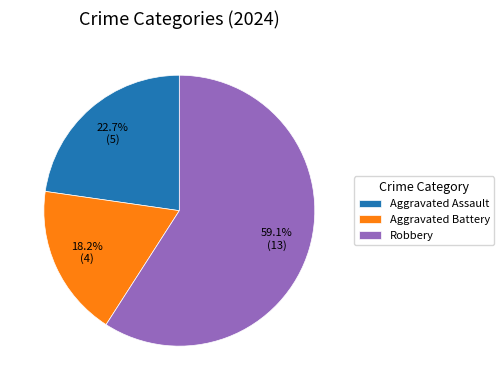

What percentage do Robbery and Aggravated Battery together represent?

77.3%